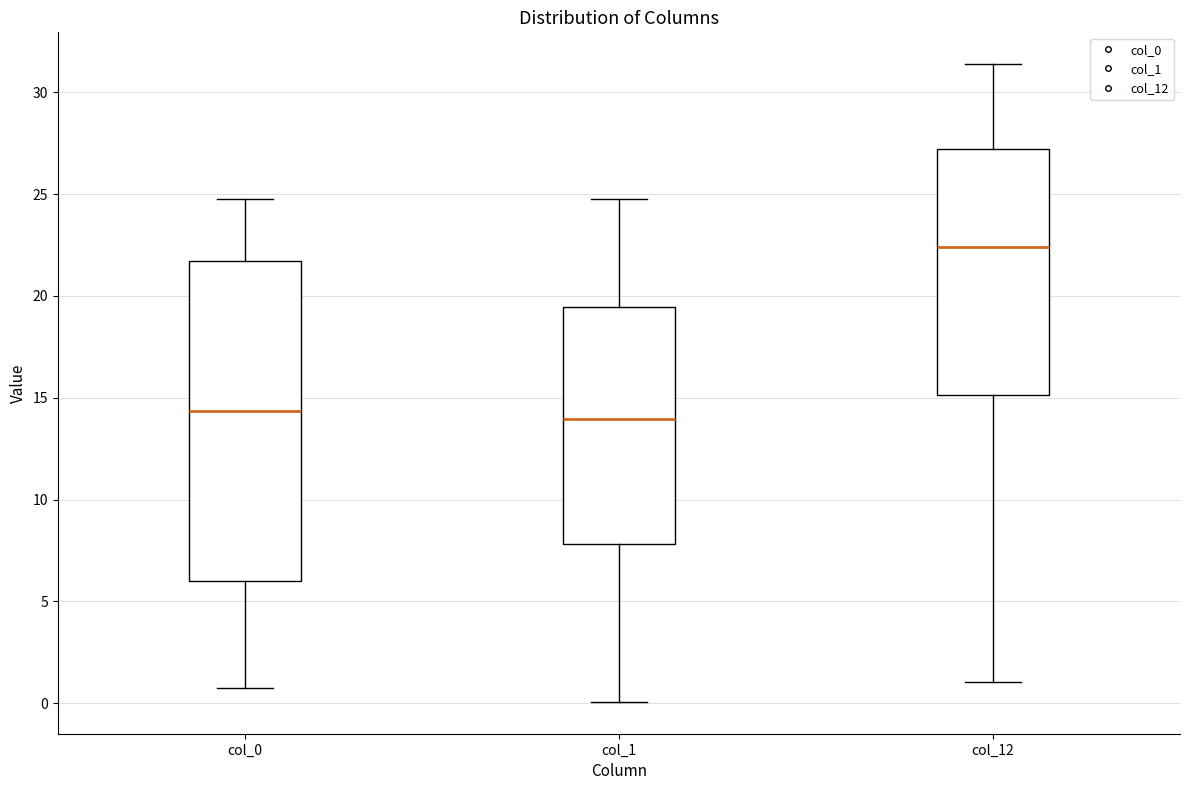

Comparing the boxes themselves (not the whiskers), which one is the tallest?

col_0